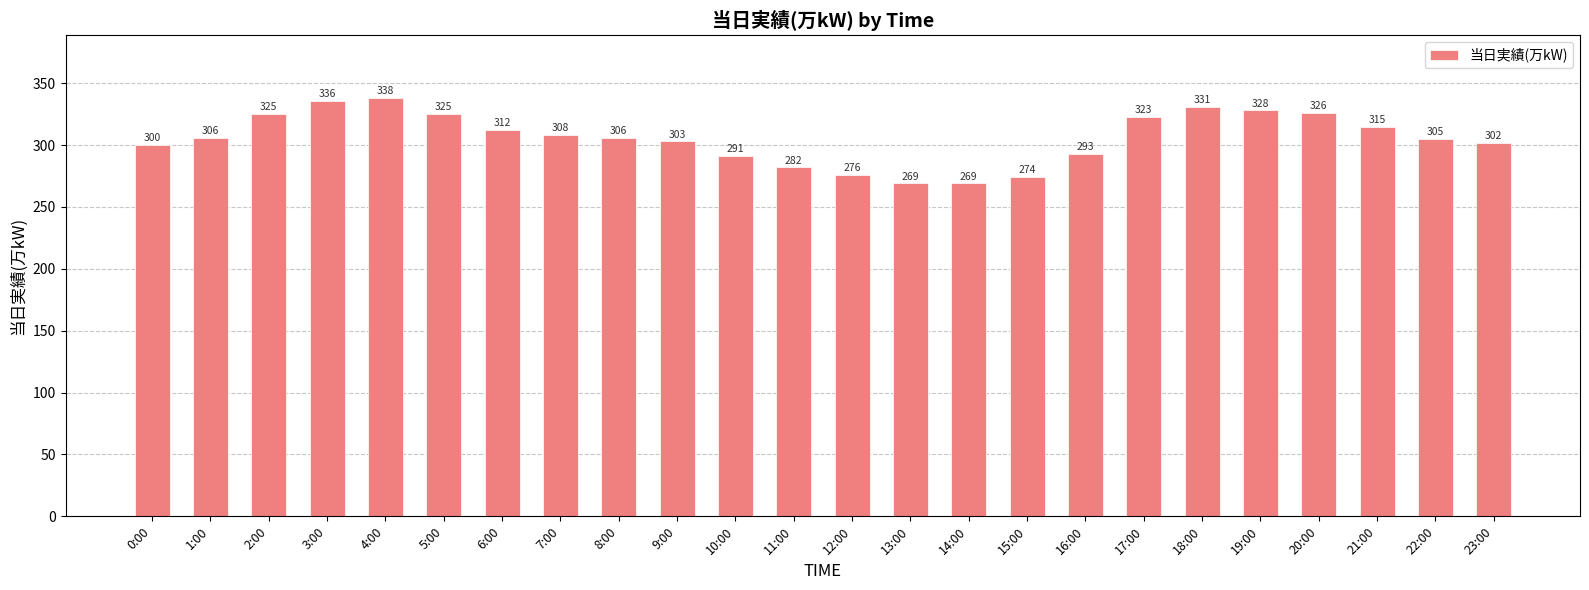

How many bars are there in total?

24